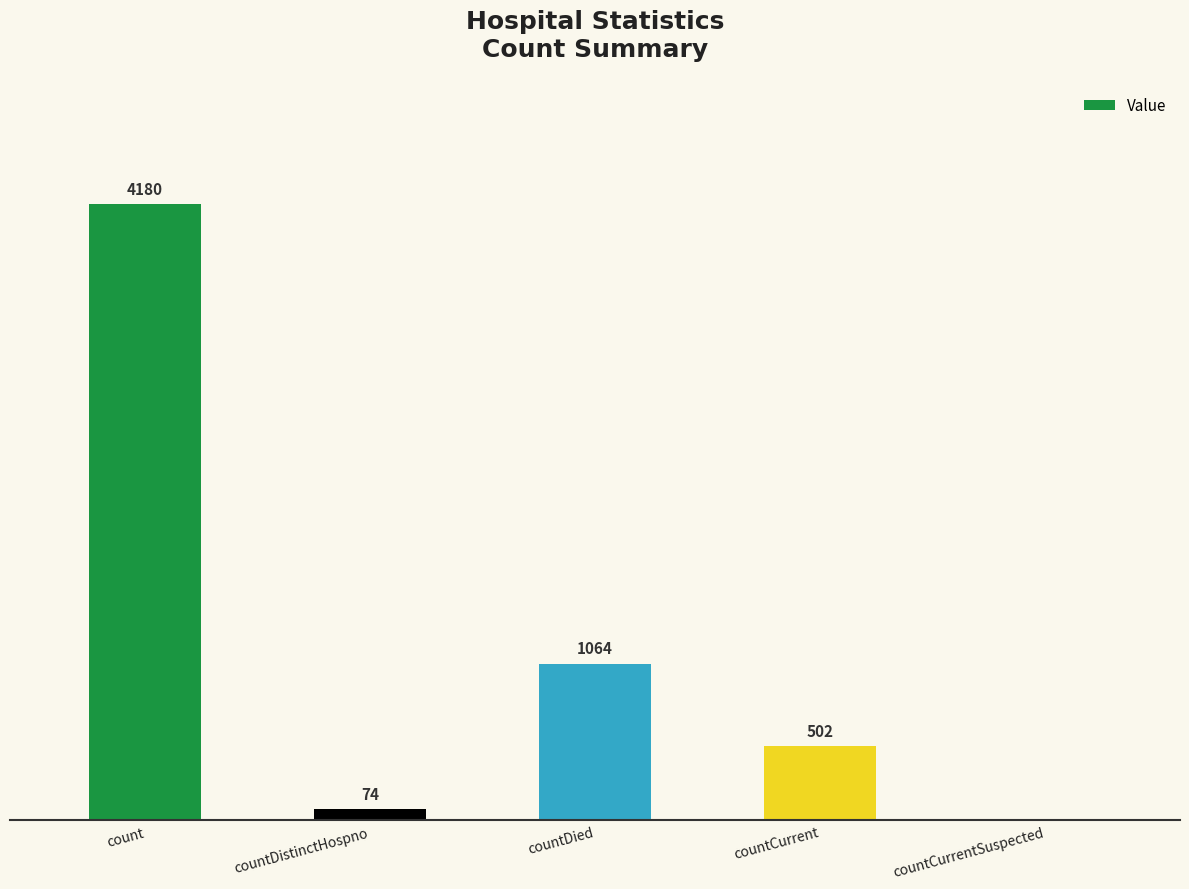

Where does the data first go above 502?

count